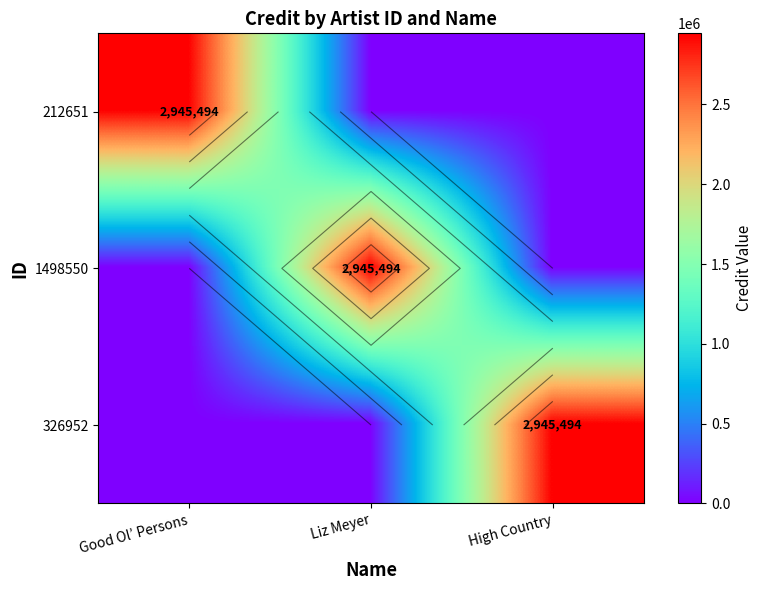

Is it true that 326952 equals -1831949 at Liz Meyer?

False